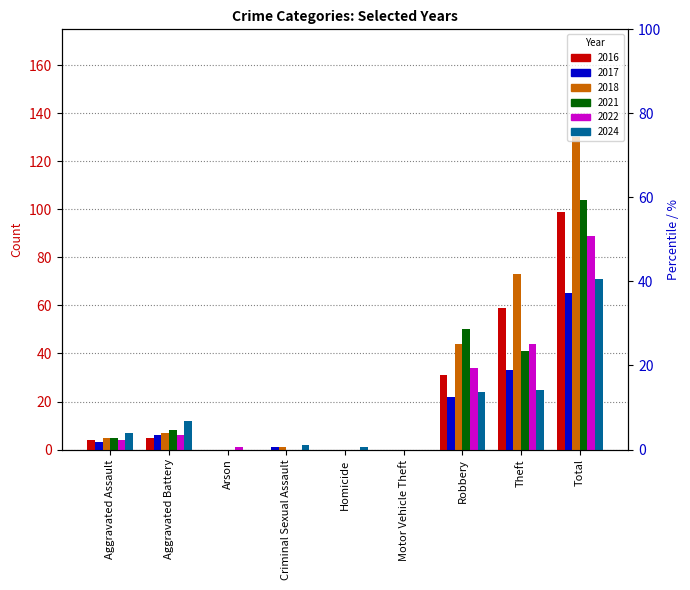

Reading right to left, transcribe all the data shown in this chart.

2016: 99	59	31	0	0	0	0	5	4
2017: 65	33	22	0	0	1	0	6	3
2018: 130	73	44	0	0	1	0	7	5
2021: 104	41	50	0	0	0	0	8	5
2022: 89	44	34	0	0	0	1	6	4
2024: 71	25	24	0	1	2	0	12	7